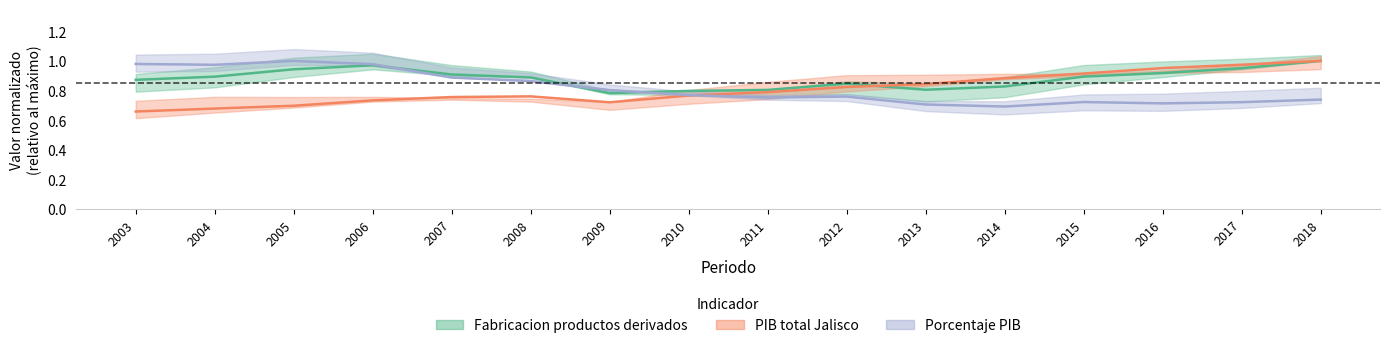

Between which two adjacent categories do Porcentaje PIB and PIB total Jalisco first intersect?

2010 and 2011